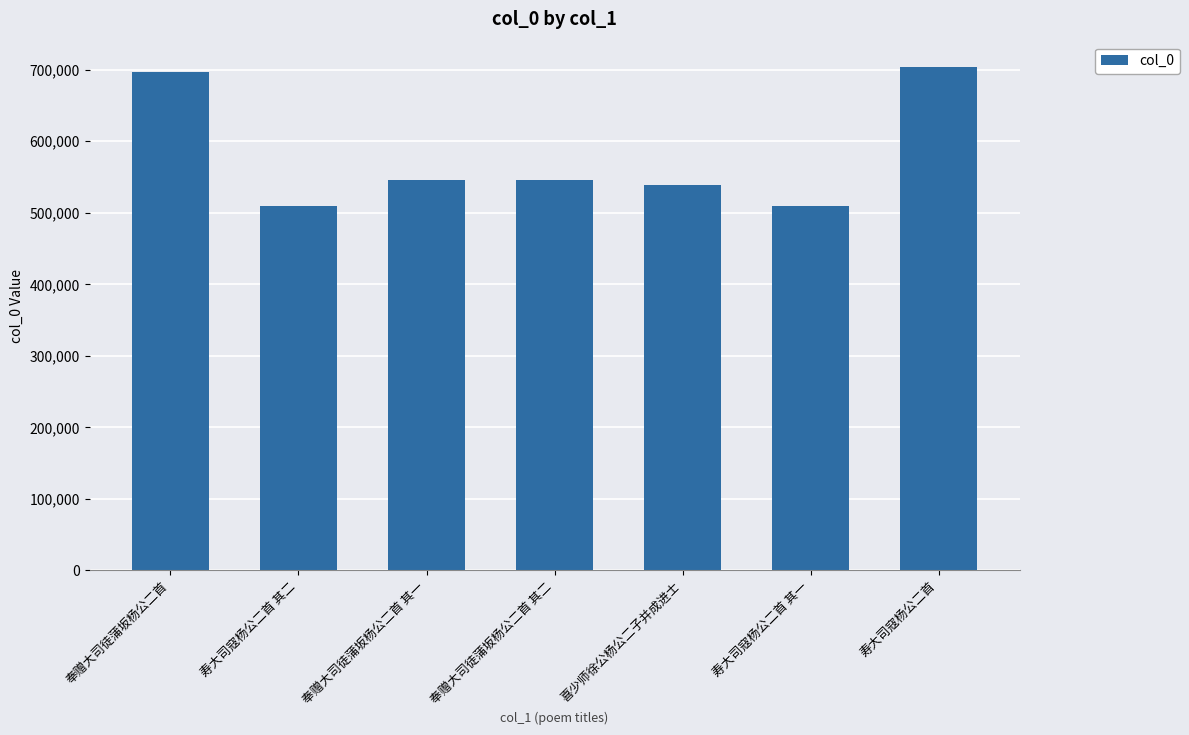

What is the difference between the values at 奉赠大司徒蒲坂杨公二首 其二 and 奉赠大司徒蒲坂杨公二首 其一?

1